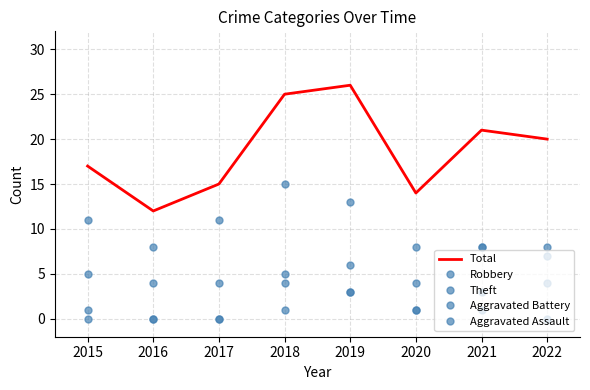

True or false: Aggravated Battery and Theft intersect in this chart.

False